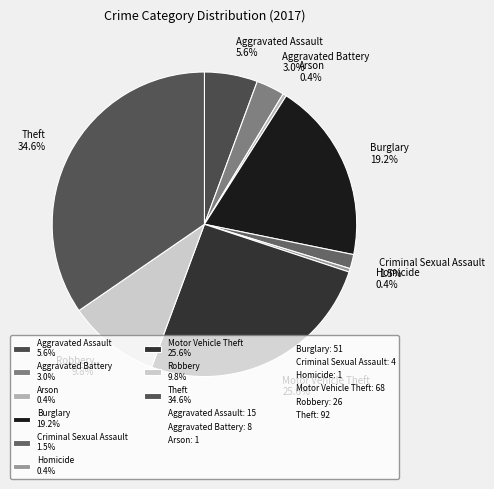

Do Criminal Sexual Assault 1.5% and Robbery 9.8% together represent more than half of the pie?

No